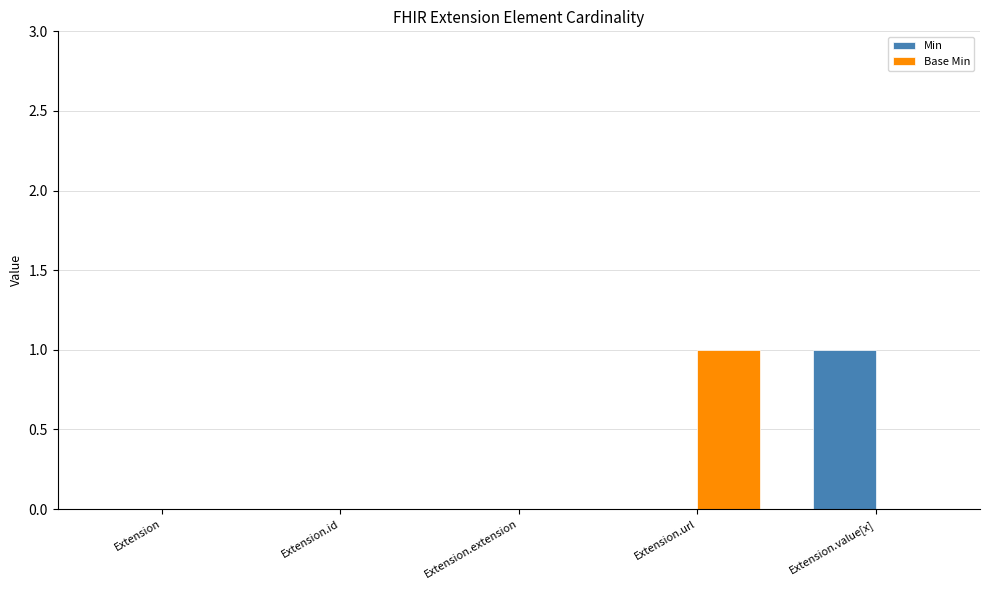

Reading right to left, list all the values displayed in this chart.

Min: 1	0	0	0	0
Base Min: 0	1	0	0	0